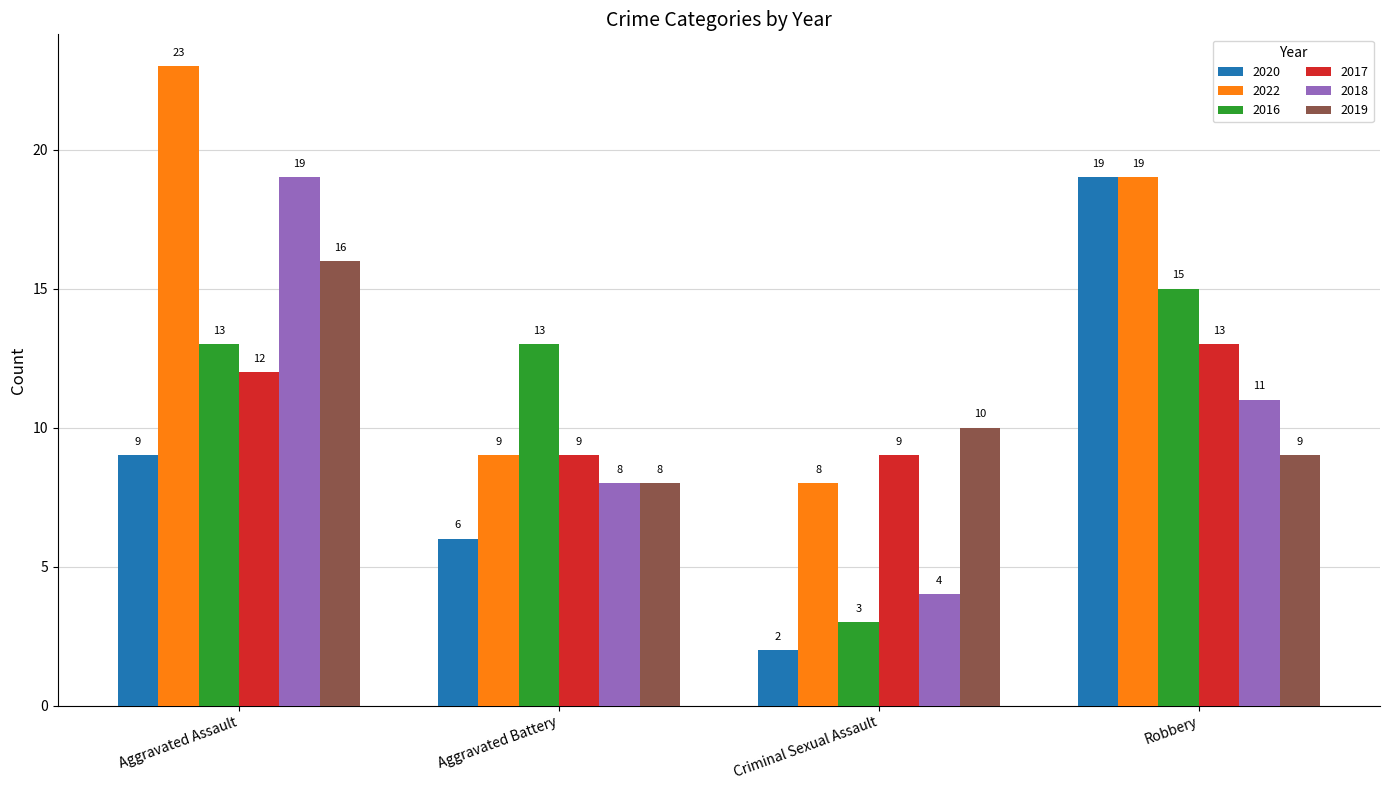

The 2020 series shows 5 at Aggravated Assault. True or false?

False